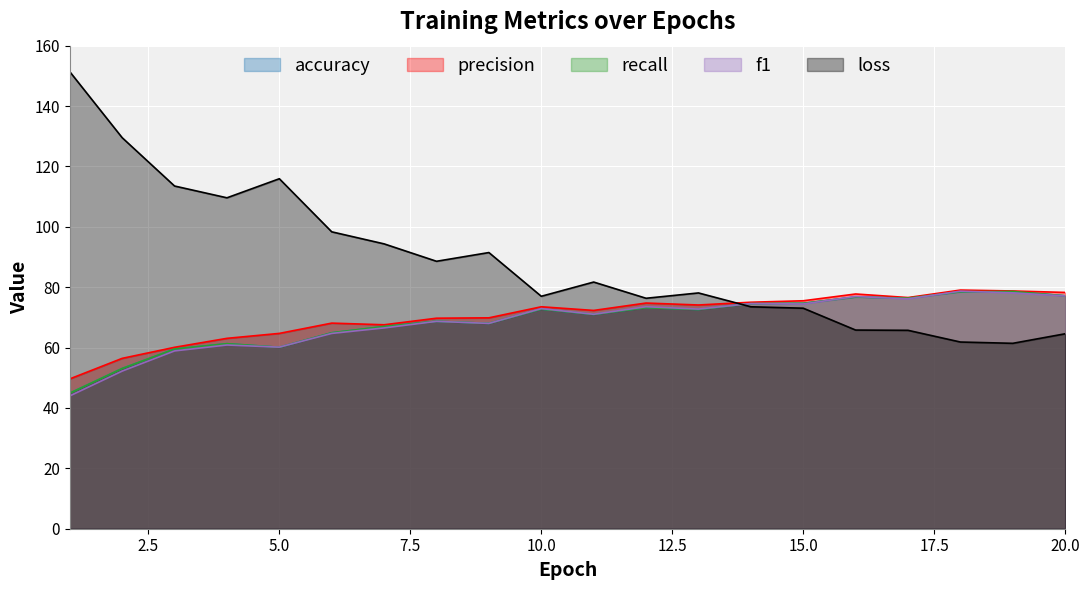

What is the difference between the accuracy values at 9 and 12?

5.2